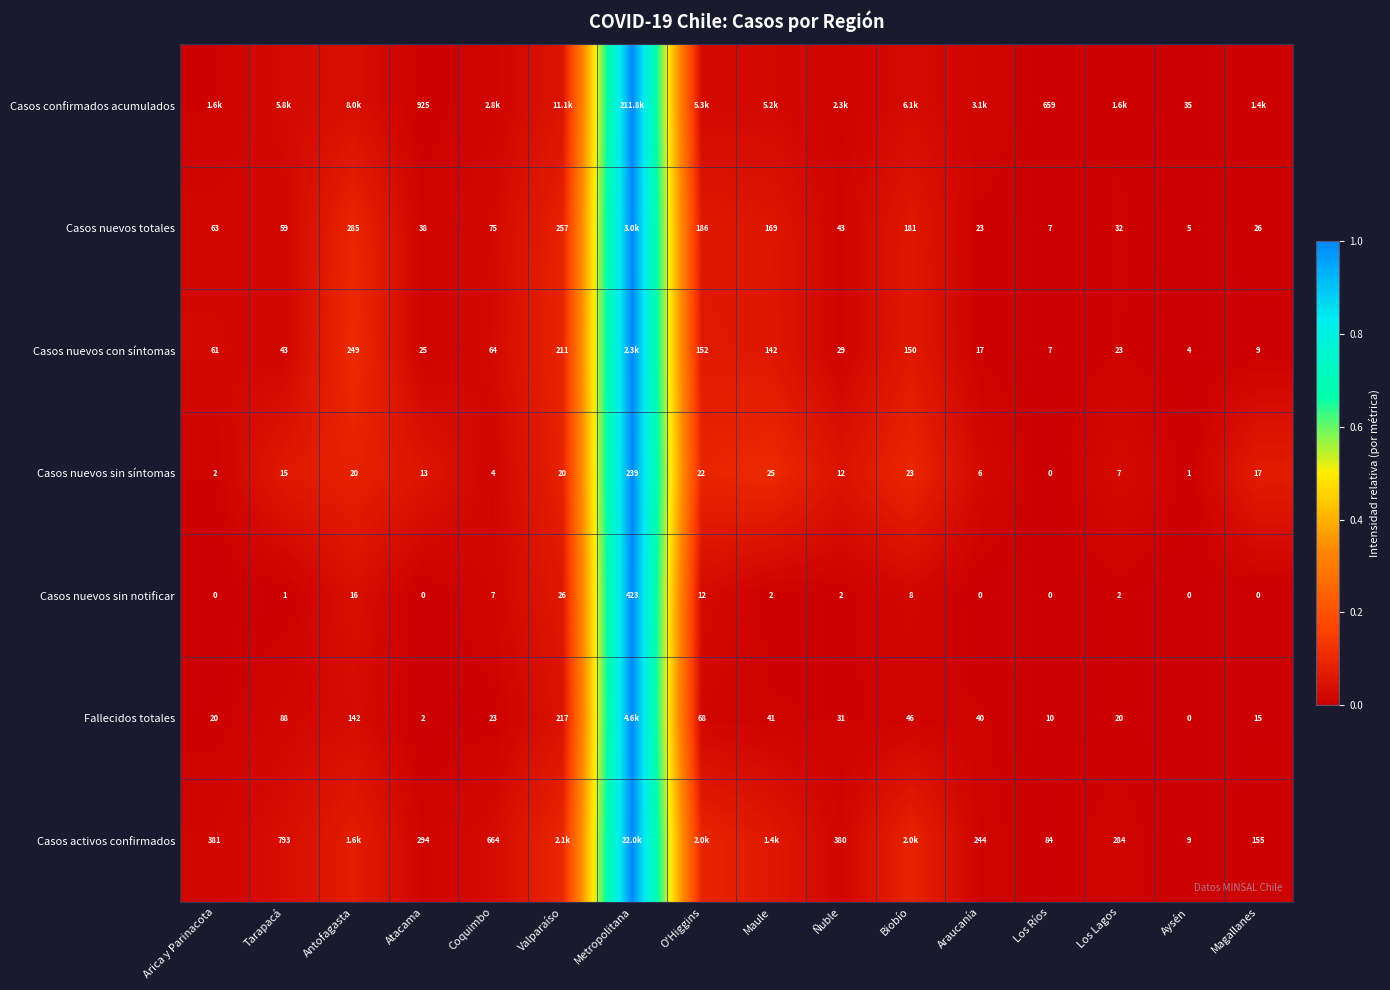

At Atacama, list the series in order from largest to smallest.

Casos confirmados acumulados, Casos activos confirmados, Casos nuevos totales, Casos nuevos con síntomas, Casos nuevos sin síntomas, Fallecidos totales, Casos nuevos sin notificar